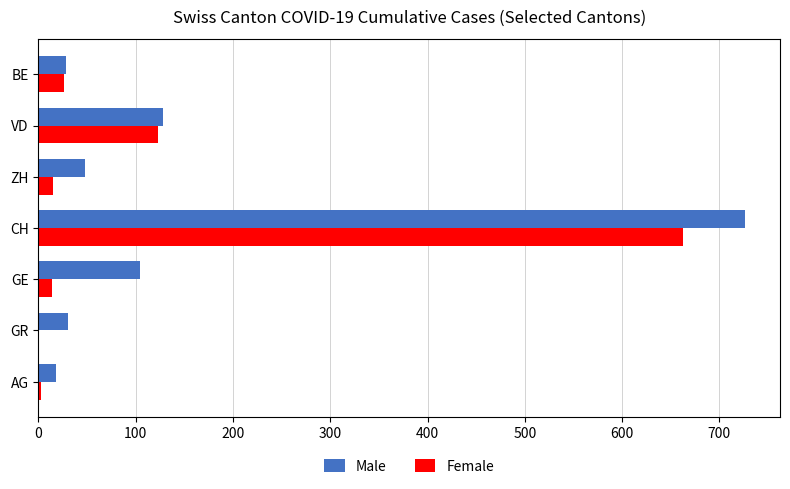

Is it true that Female equals 1129 at CH?

False